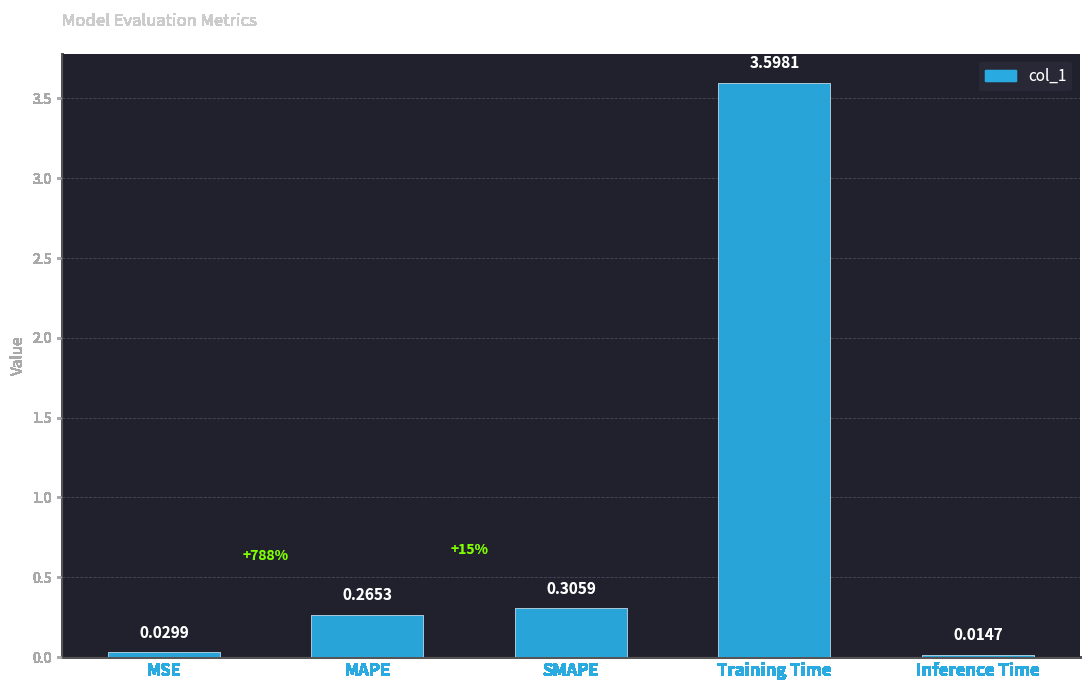

What is the difference between the maximum and minimum values?

3.6